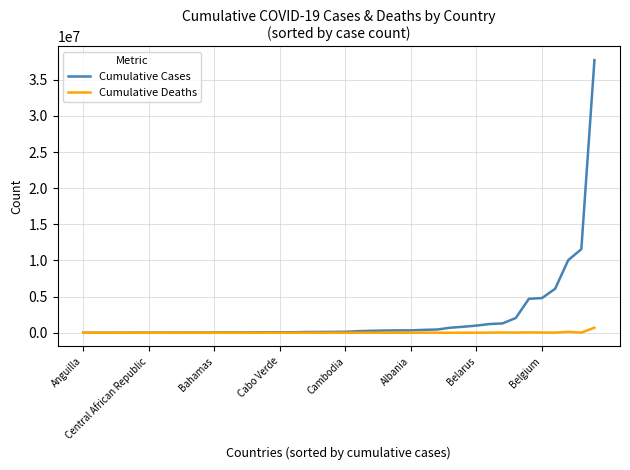

What is the minimum value shown in the chart?

12